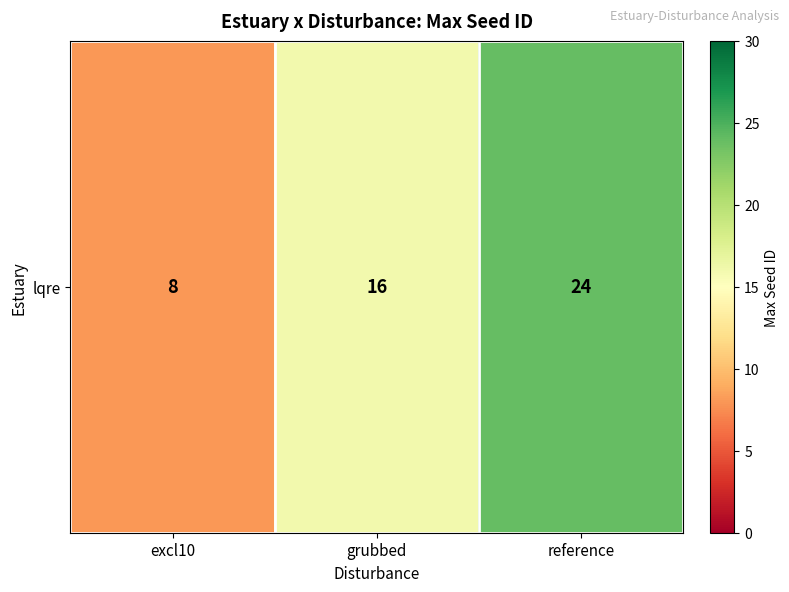

Which has a higher value, excl10 or reference?

reference